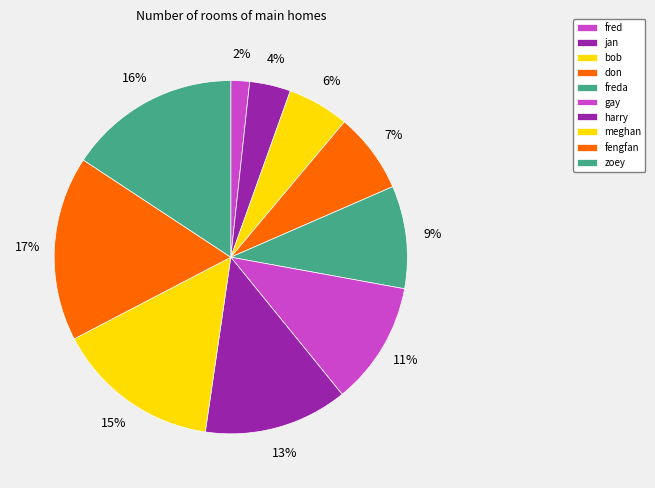

To the nearest percent, what portion does harry represent?

13%